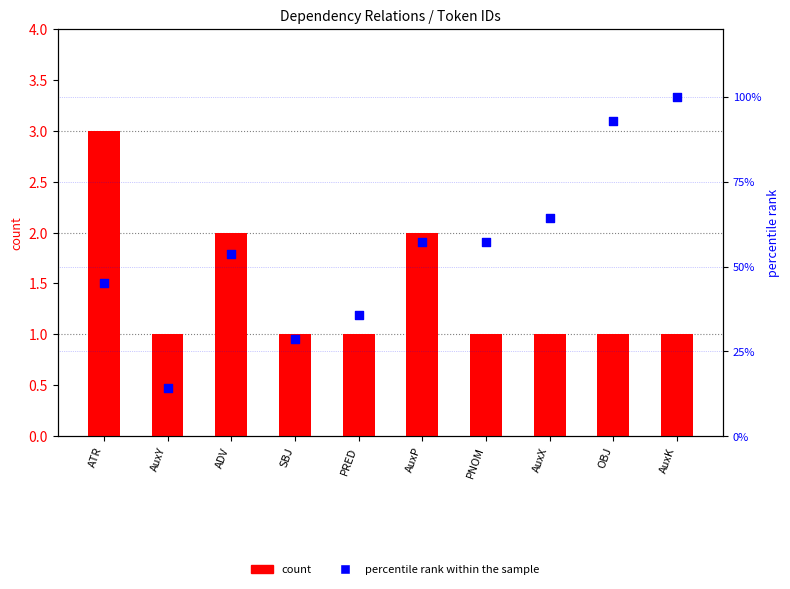

Is the value of percentile rank within the sample at OBJ greater than the value of count at OBJ?

Yes